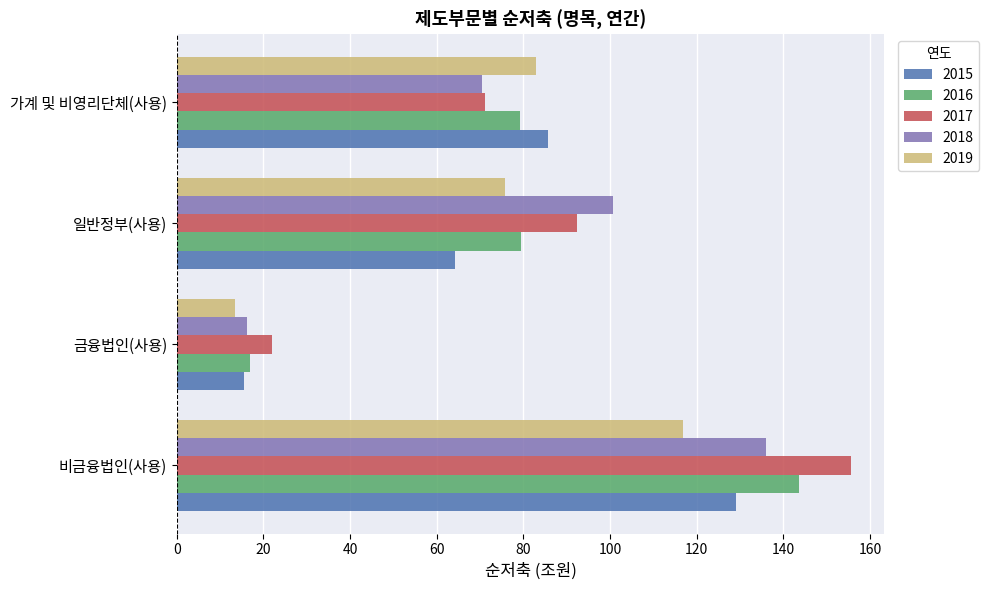

What is the total value across all series at 일반정부(사용)?

412.6